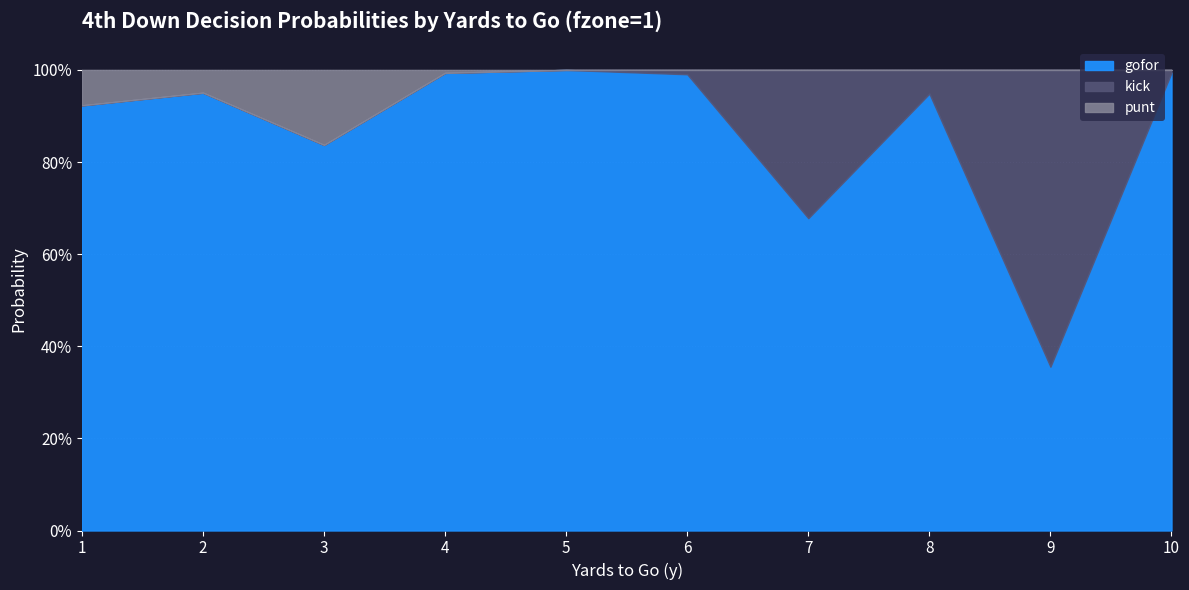

At which category is the sum across all series the highest?

1